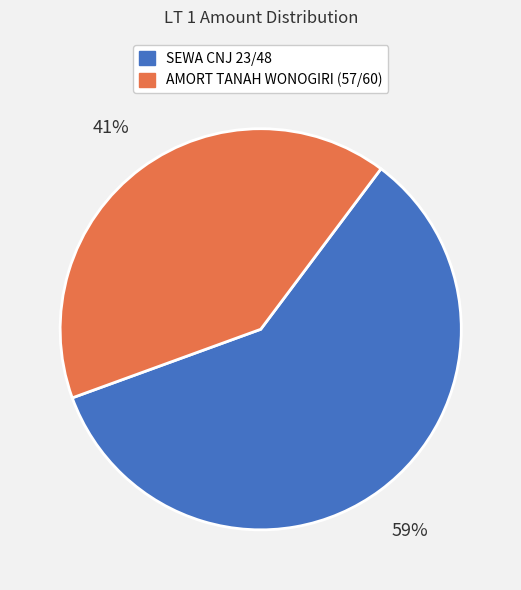

To the nearest percent, what percentage of the pie is SEWA CNJ 23/48?

59%